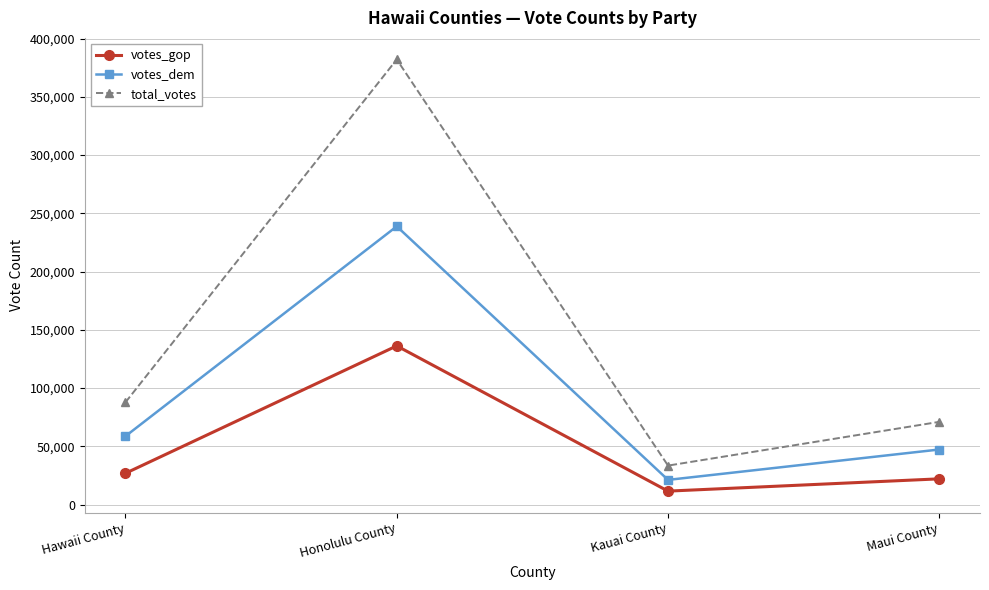

True or false: votes_gop and total_votes intersect in this chart.

False